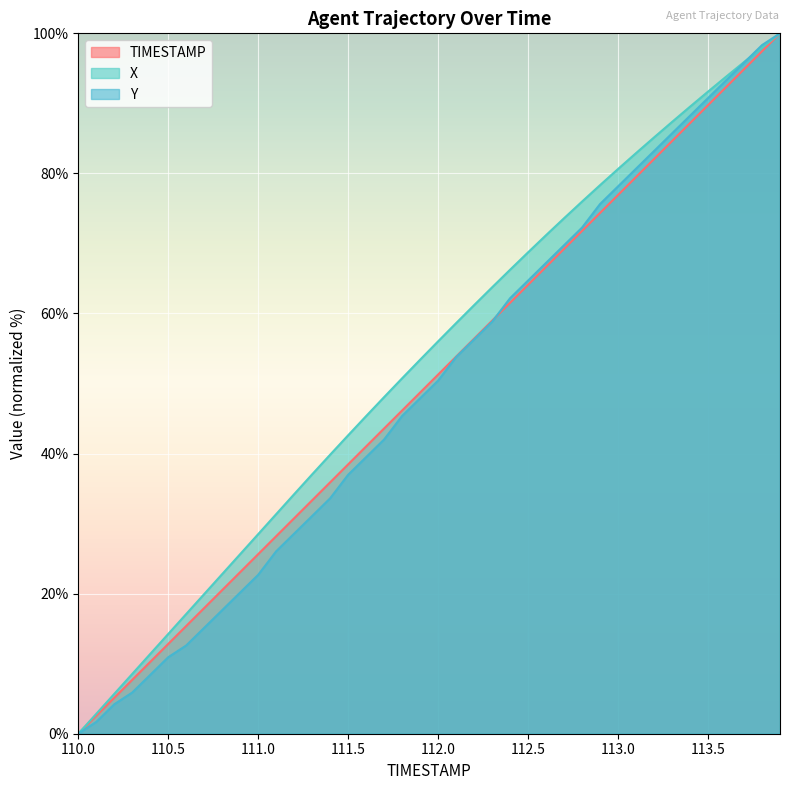

What is the value of the Y point at the 27th from the left?

67.2